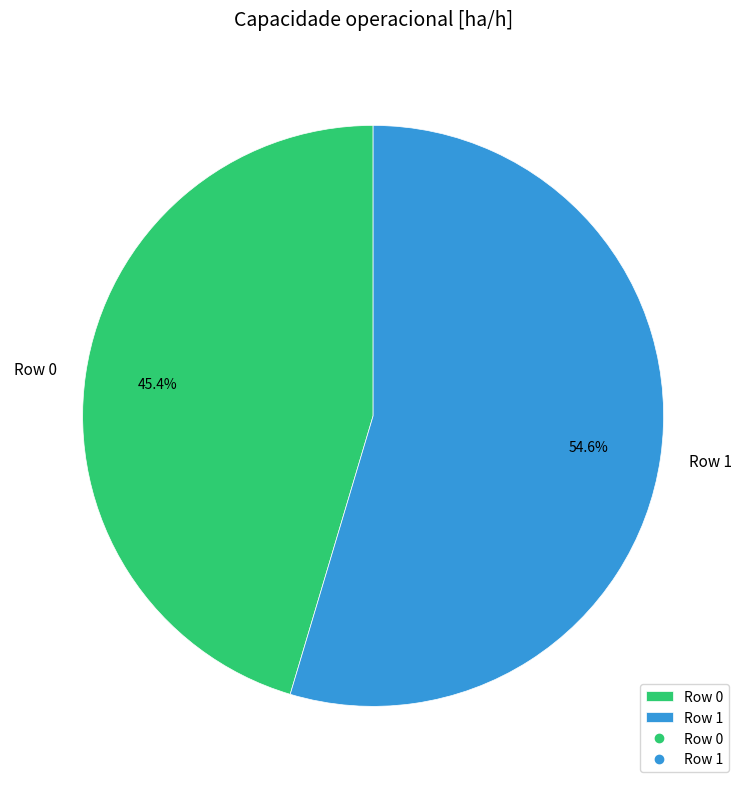

Rank the categories by value from highest to lowest.

Row 1, Row 0